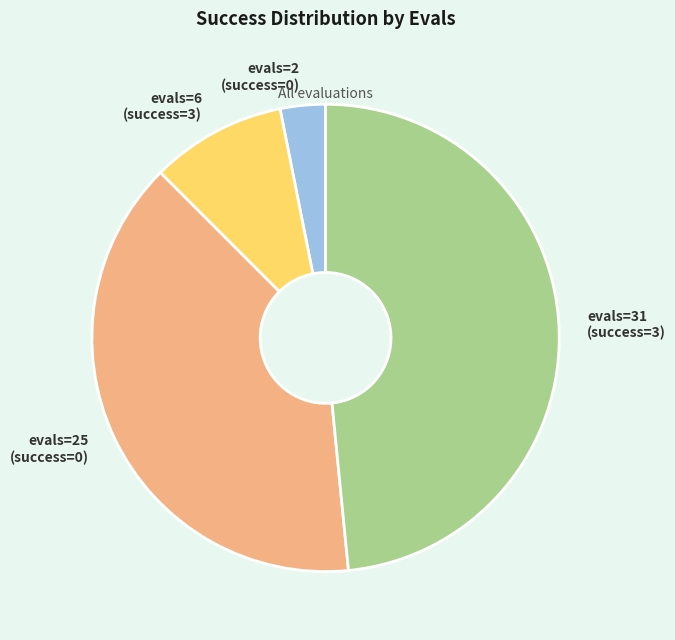

Between evals=2 (success=0) and evals=25 (success=0), which is larger?

evals=25 (success=0)